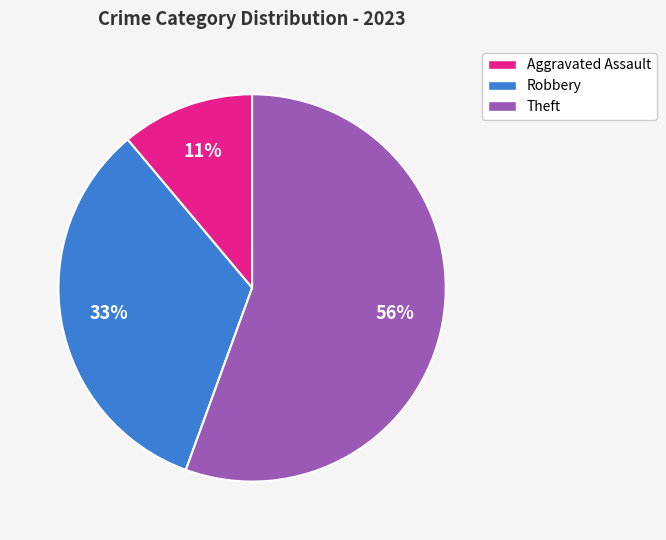

Does Theft account for over 50% of the chart?

Yes